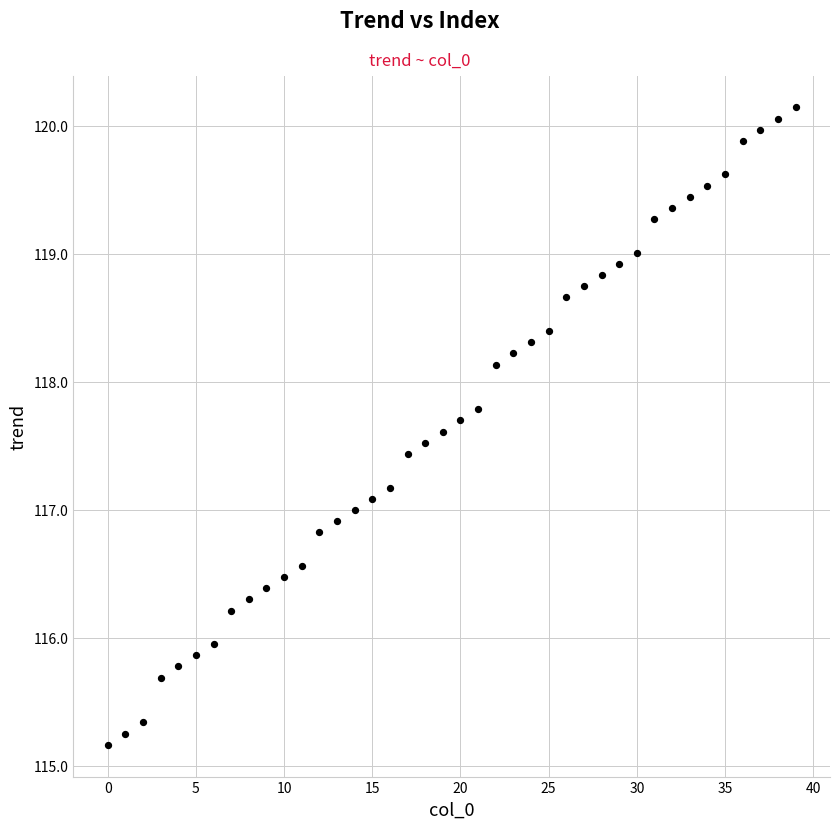

What is the range of Y values (max minus min)?

5.0